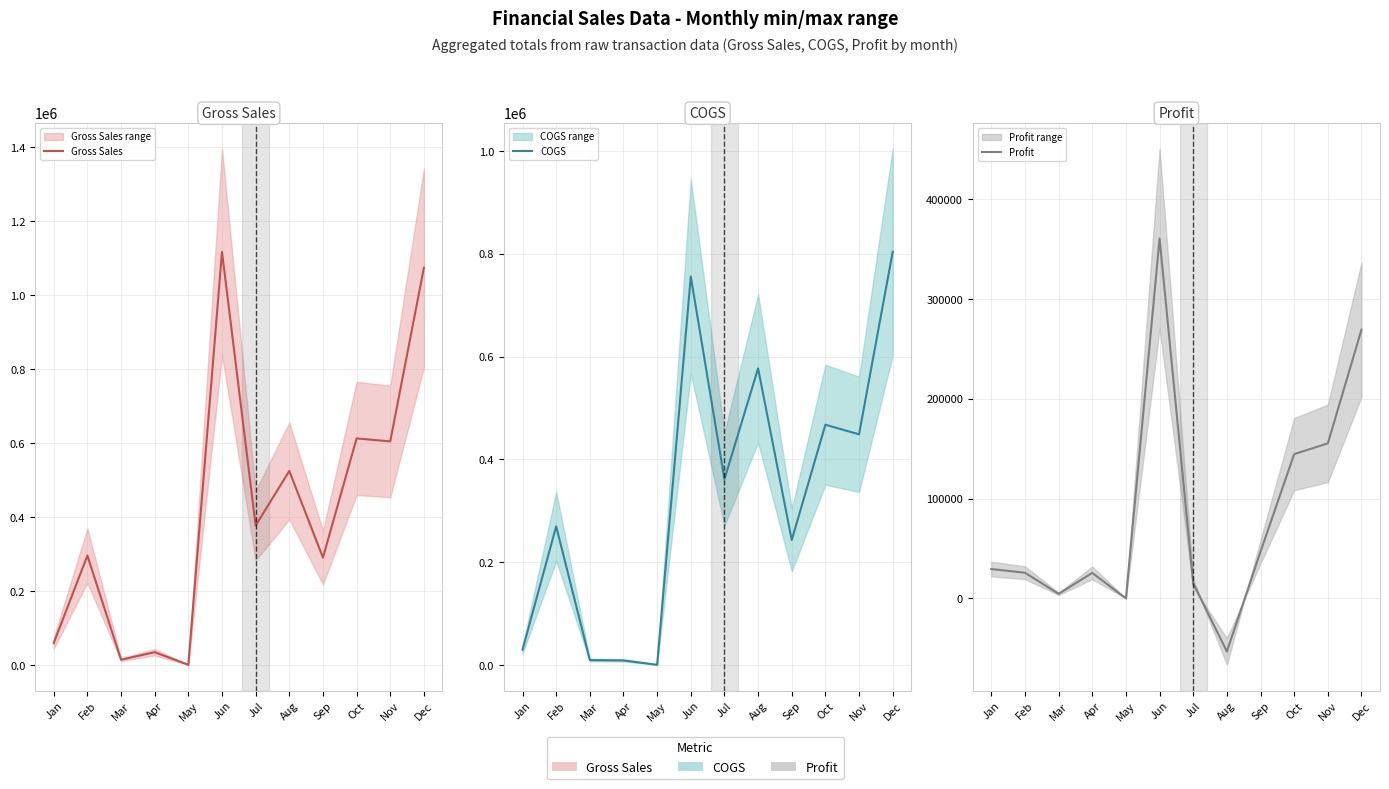

How many data points does each series have?

12